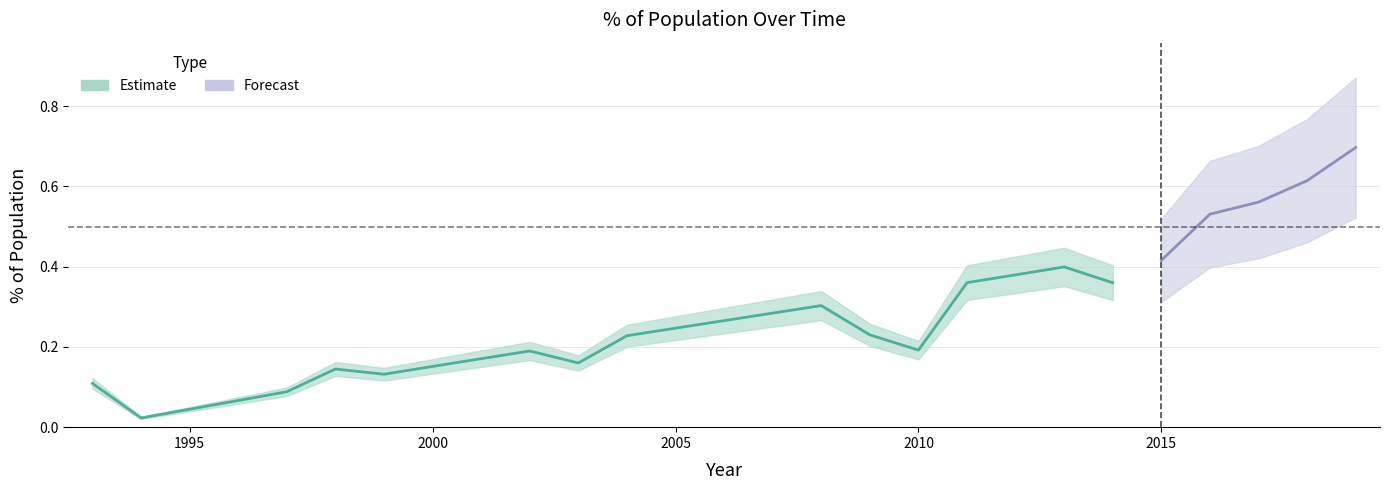

How many points are lower than both their immediate neighbors (excluding endpoints)?

5